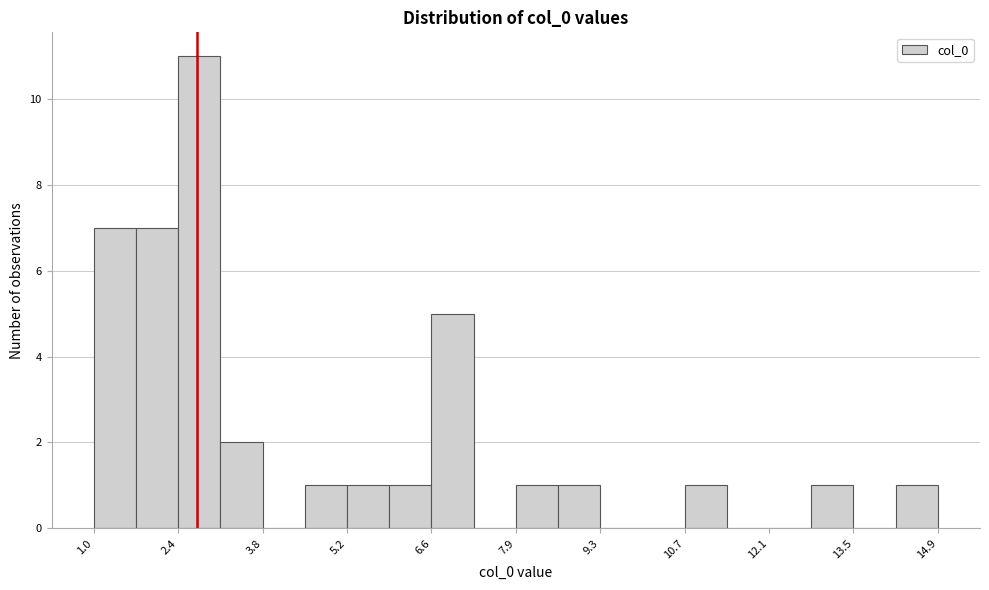

Around what value on the x-axis is the tallest bar? Give the approximate position of its centre, as read against the axis.

2.8